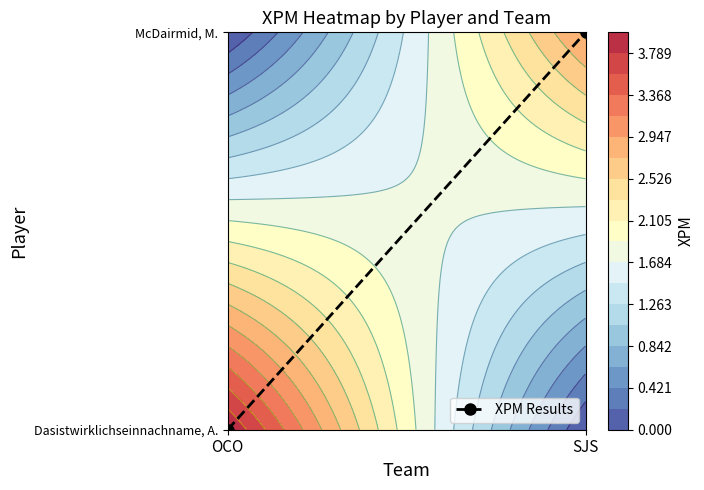

Reading left to right, extract all data points from this chart.

OCO=0	SJS=1